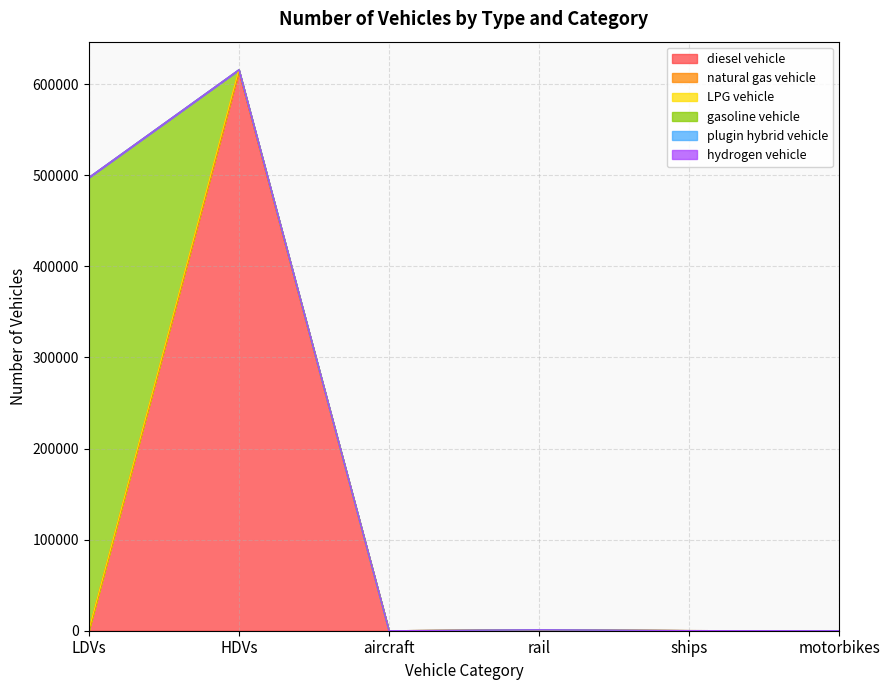

Count the number of categories in the chart.

6